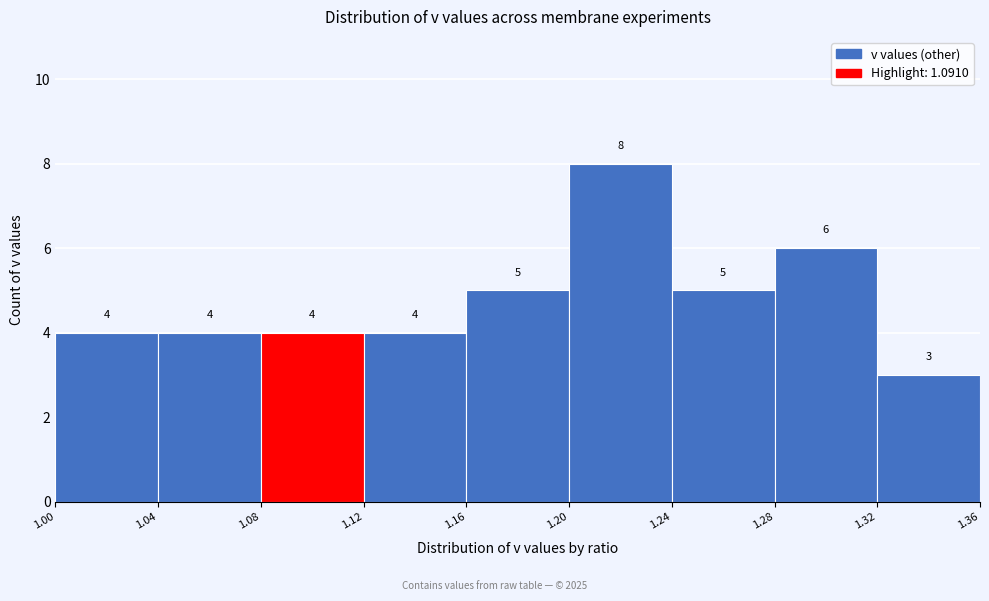

Reading left to right, transcribe this chart: for each bar, give the range it covers on the x-axis and its height.

1.00 to 1.04: 4
1.04 to 1.08: 4
1.08 to 1.12: 4
1.12 to 1.16: 4
1.16 to 1.20: 5
1.20 to 1.24: 8
1.24 to 1.28: 5
1.28 to 1.32: 6
1.32 to 1.36: 3